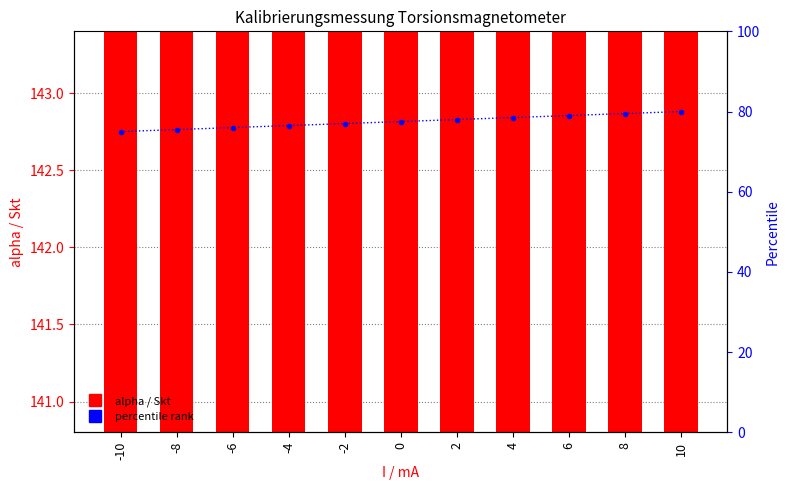

True or false: percentile rank has a value of 47.7 at -8.

False